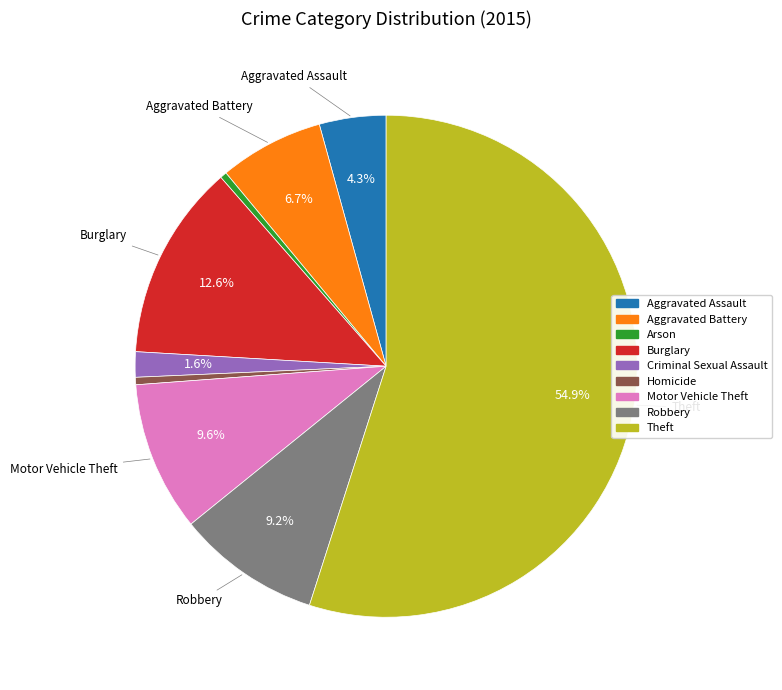

How many slices are in this pie chart?

9